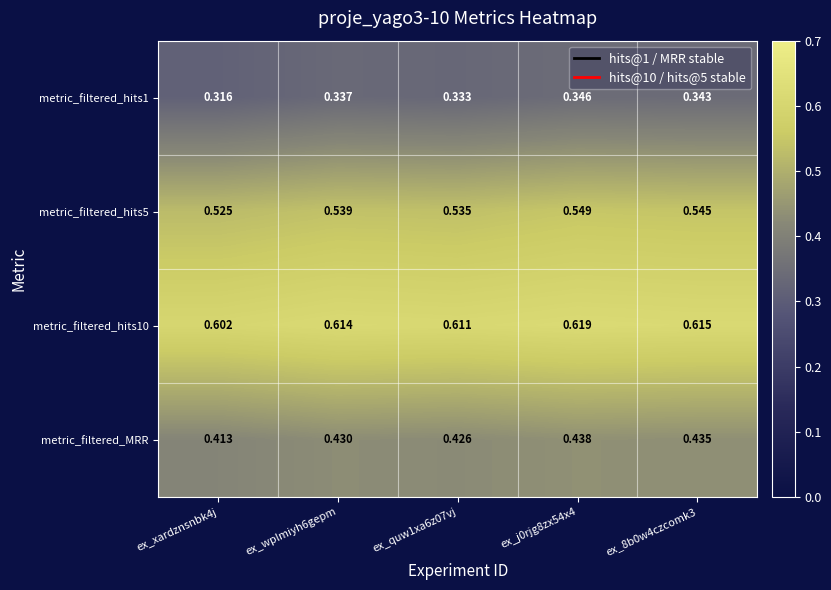

Is the value of metric_filtered_hits5 at ex_quw1xa6z07vj greater than the value of metric_filtered_MRR at ex_j0rjg8zx54x4?

Yes